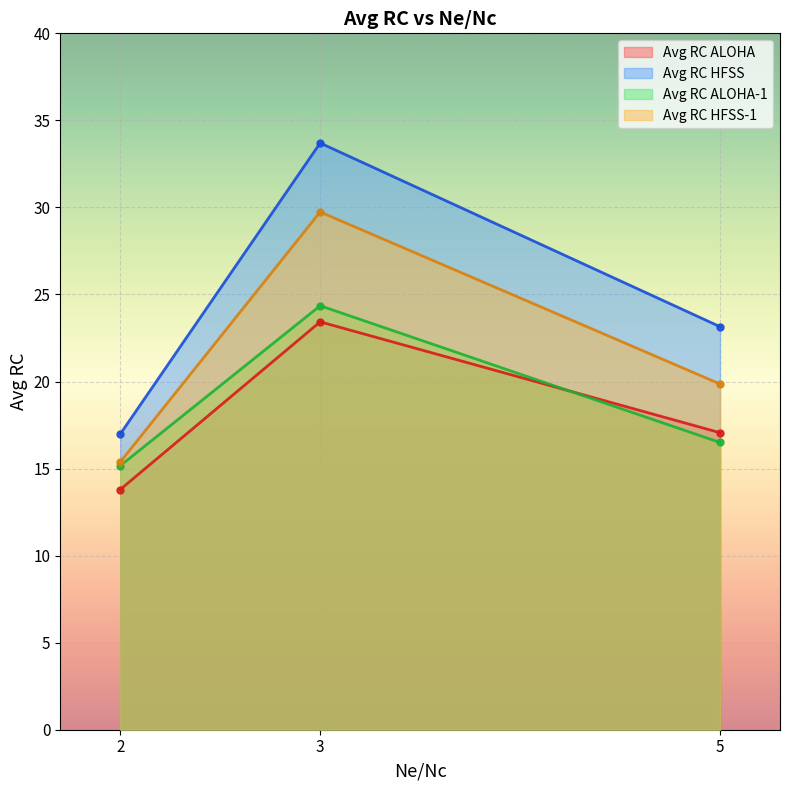

Which has a higher value, 2 or 3?

3